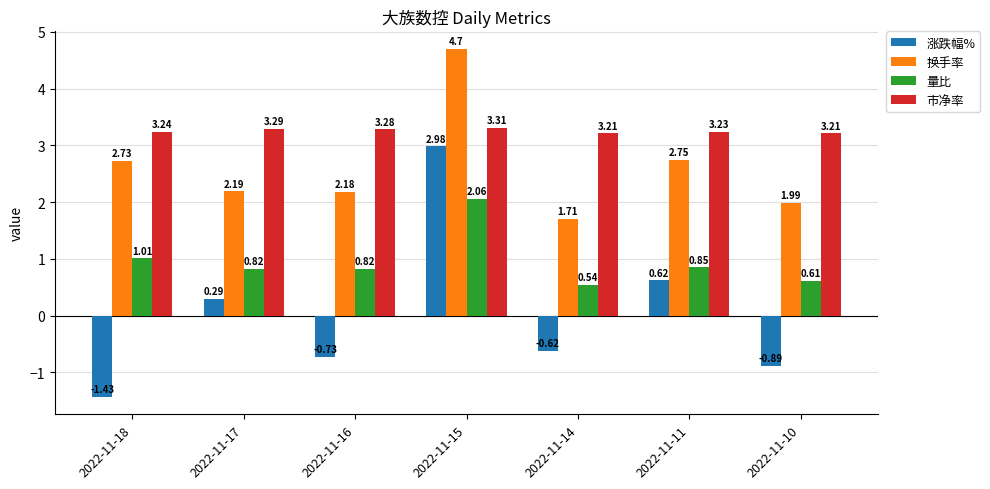

At how many categories does at least one series exceed 0?

7